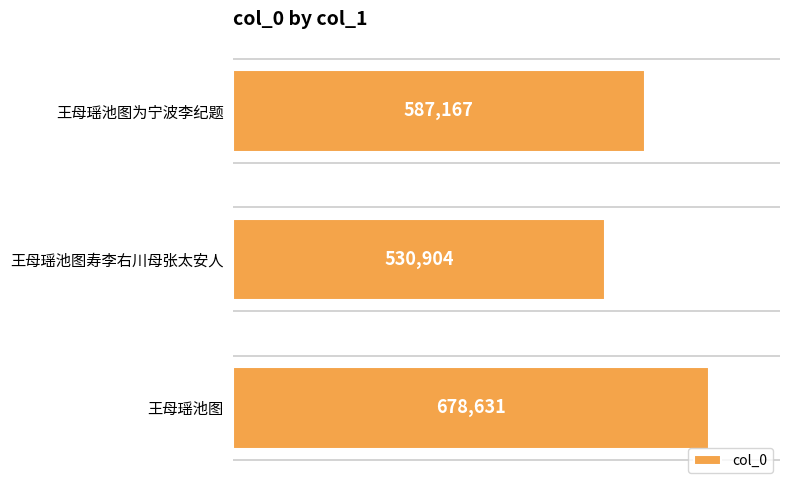

Reading bottom to top, what are all the values shown in this chart?

王母瑶池图=678631	王母瑶池图寿李右川母张太安人=530904	王母瑶池图为宁波李纪题=587167